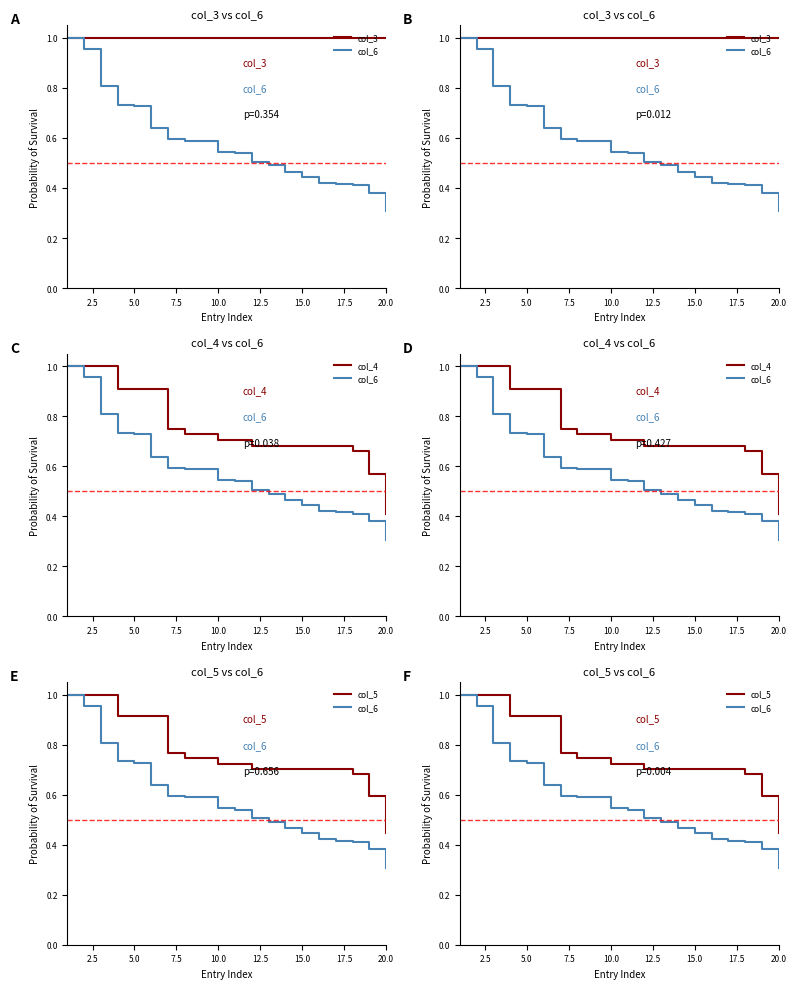

What is the difference between the maximum and minimum values in the col_5 series?

0.6